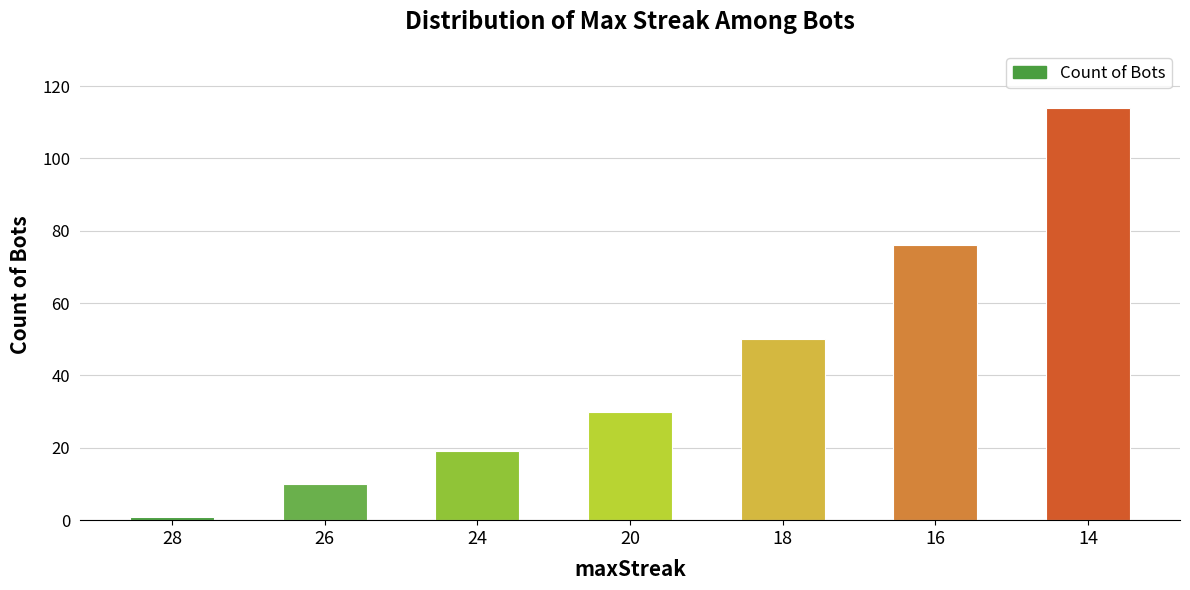

Rank the categories by value from lowest to highest.

28, 26, 24, 20, 18, 16, 14